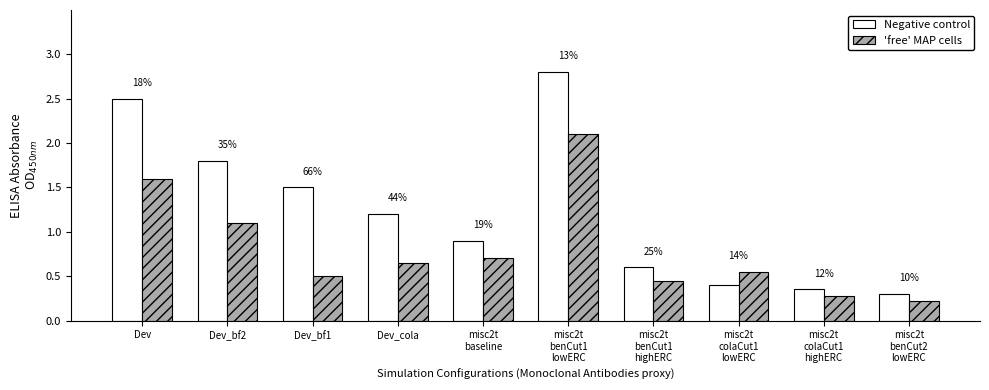

How many bars are there in total?

20